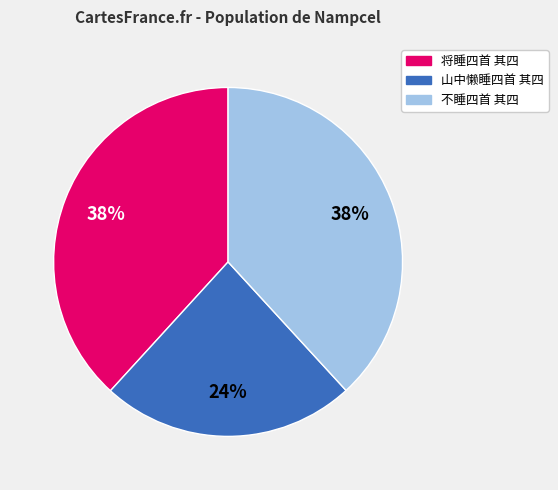

Does any single category account for the majority?

No